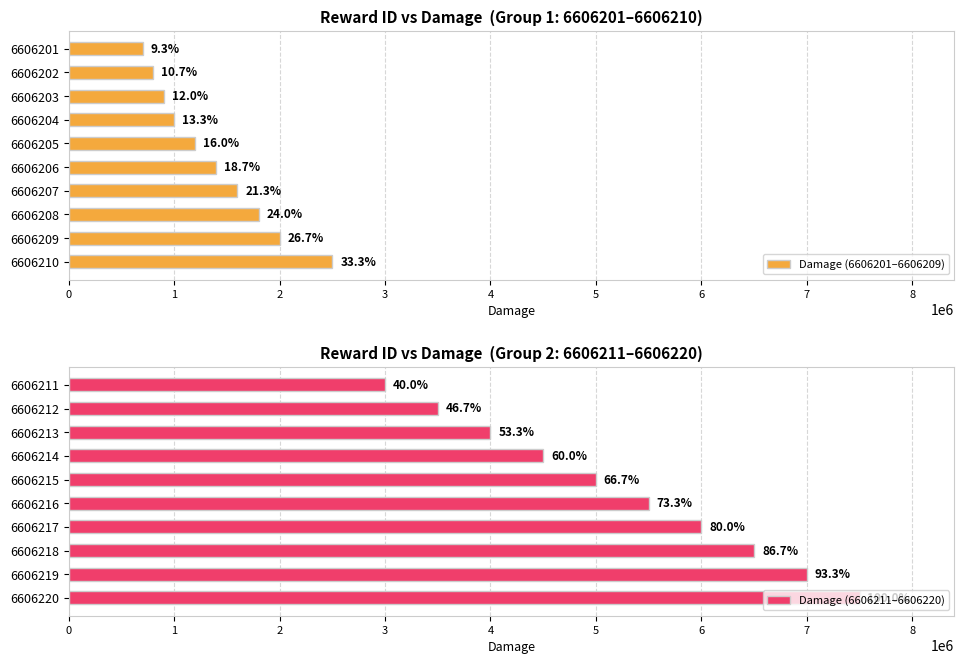

Read the Damage (6606201–6606209) value at 6606201.

700000